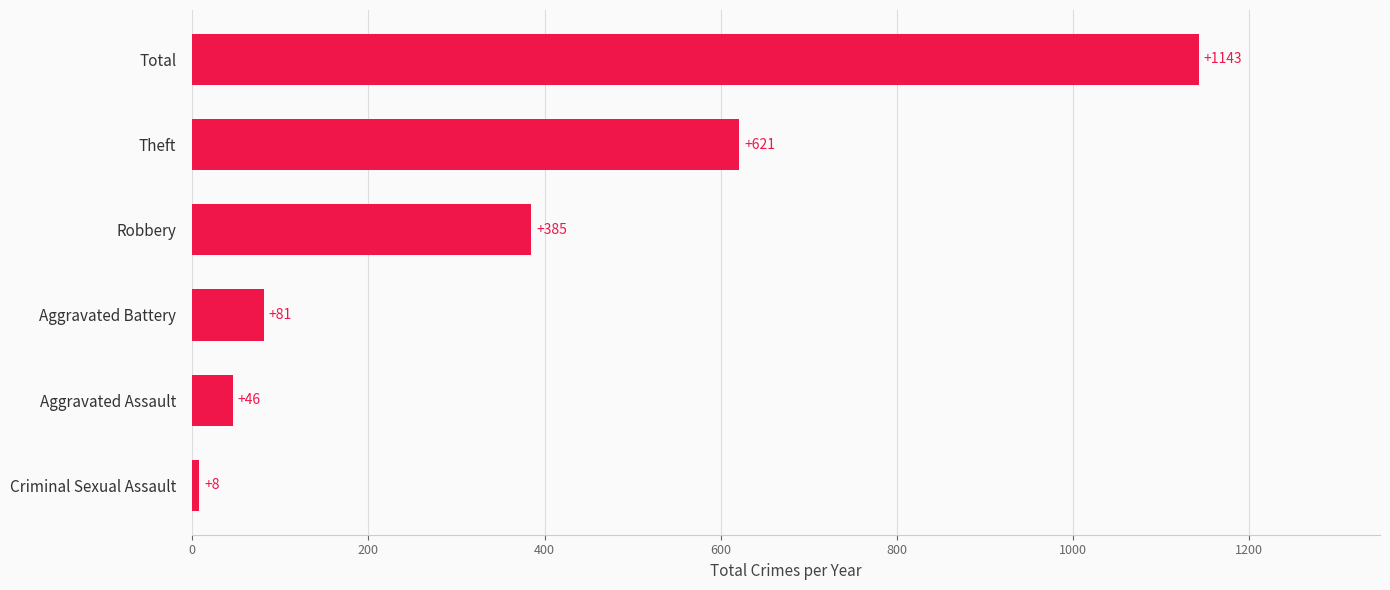

The value at Total is 1585. True or false?

False